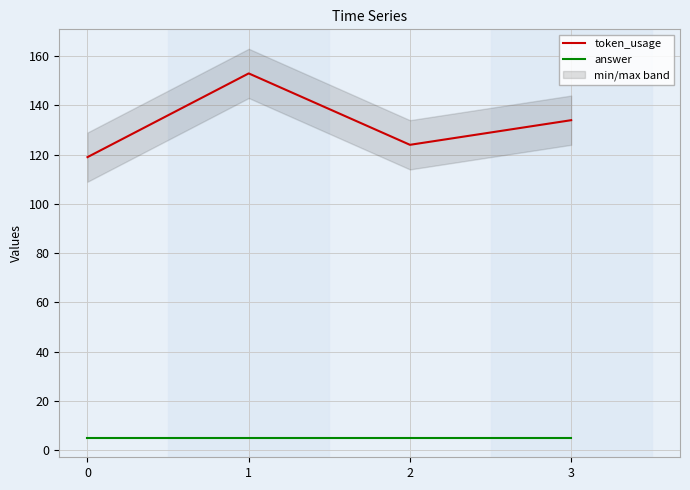

At how many categories does at least one series exceed 59?

4